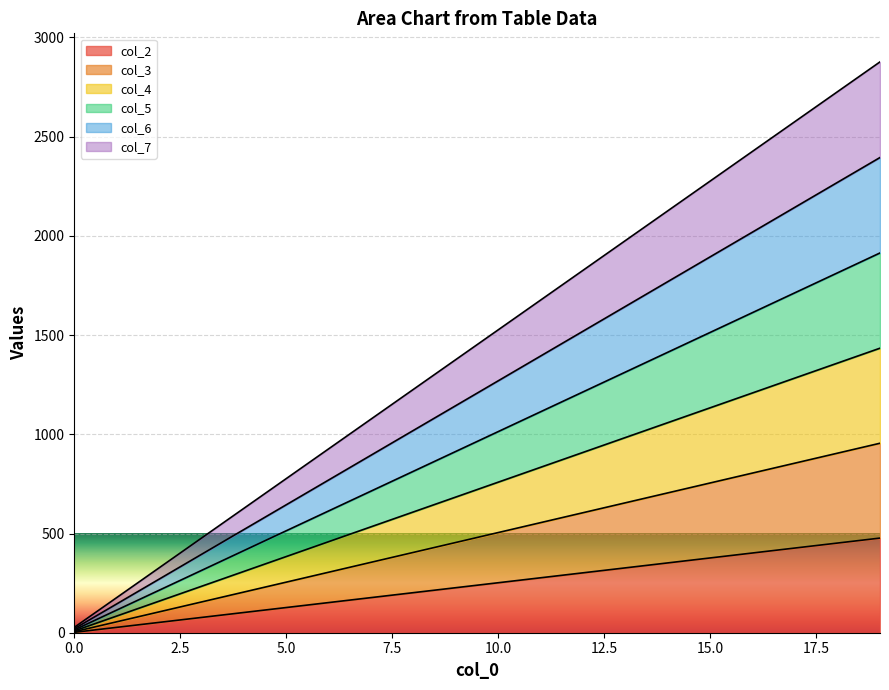

What are all the series names shown in the legend?

col_2, col_3, col_4, col_5, col_6, col_7